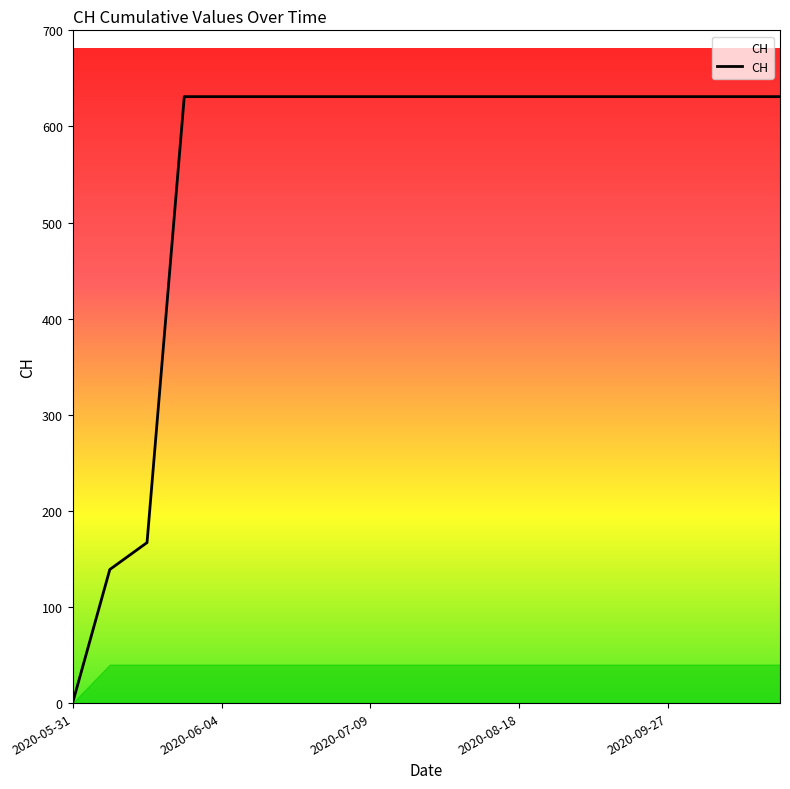

Does the chart have visible grid lines?

No